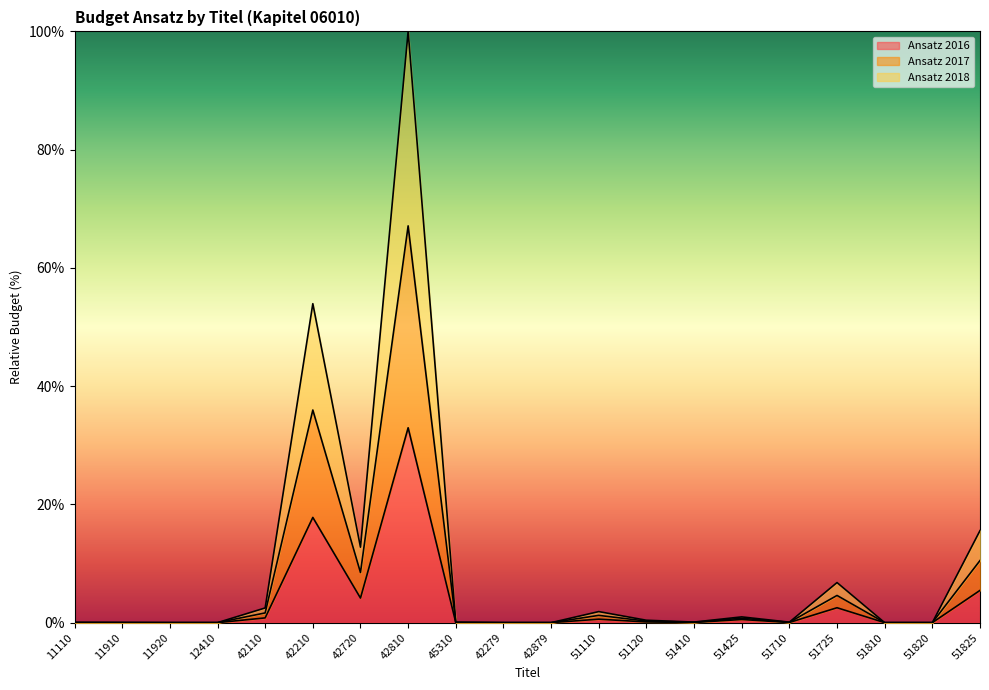

Does the chart display data point markers on the line(s)?

No